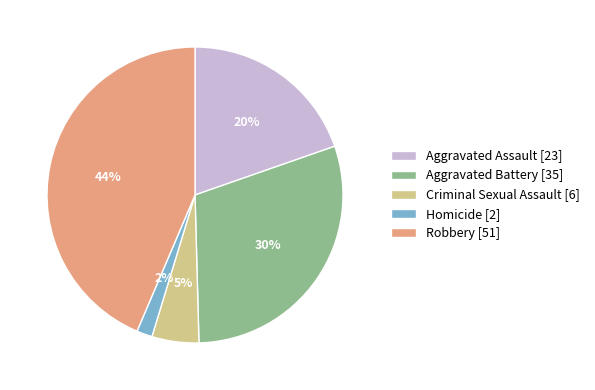

What percentage is the Criminal Sexual Assault slice, to the nearest percent?

5%